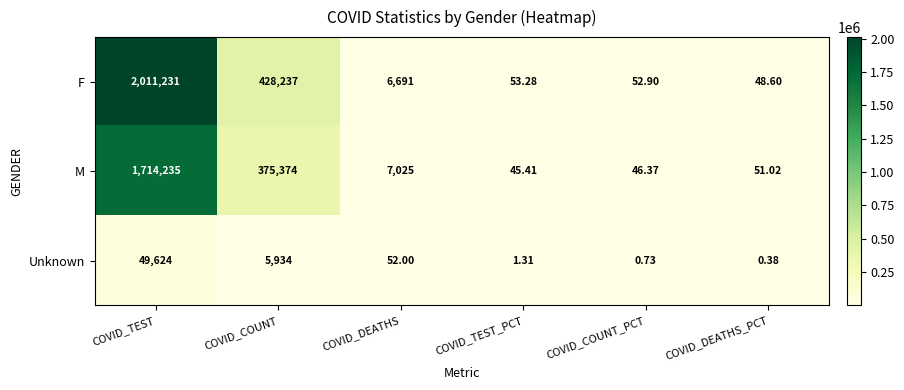

Is the value of F at COVID_TEST greater than the value of Unknown at COVID_COUNT_PCT?

Yes